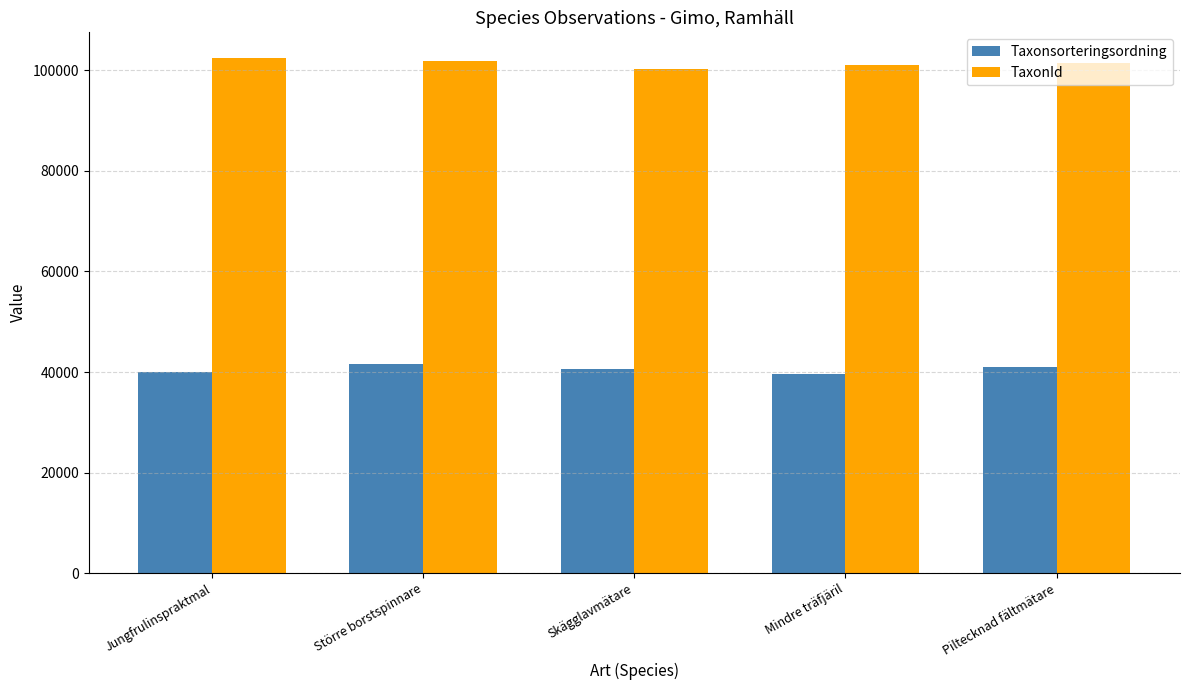

True or false: Taxonsorteringsordning has a value of 41540 at Större borstspinnare.

True